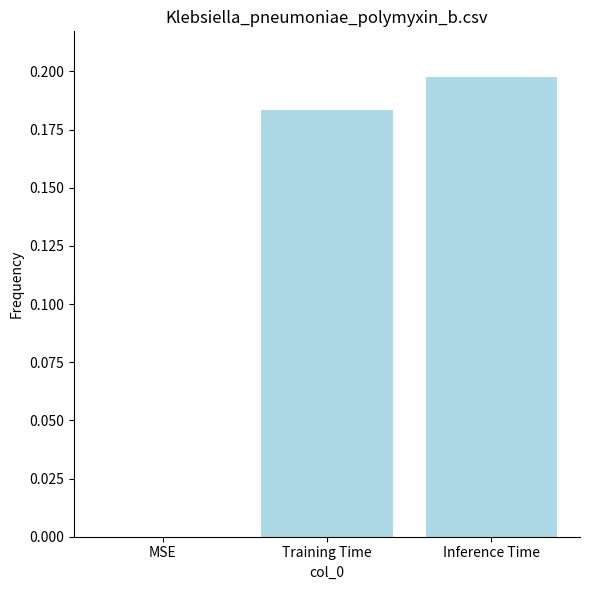

Which has a higher value, MSE or Inference Time?

Inference Time